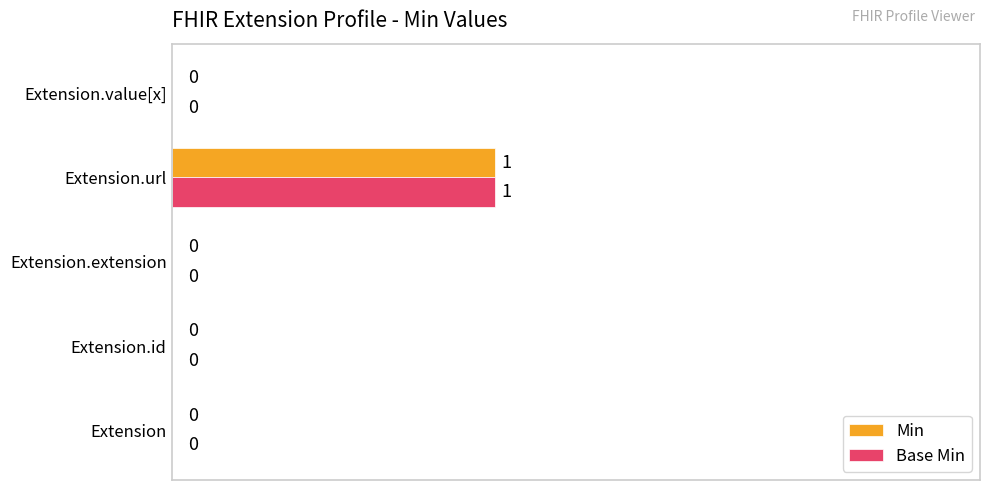

At which category is the sum across all series the highest?

Extension.url